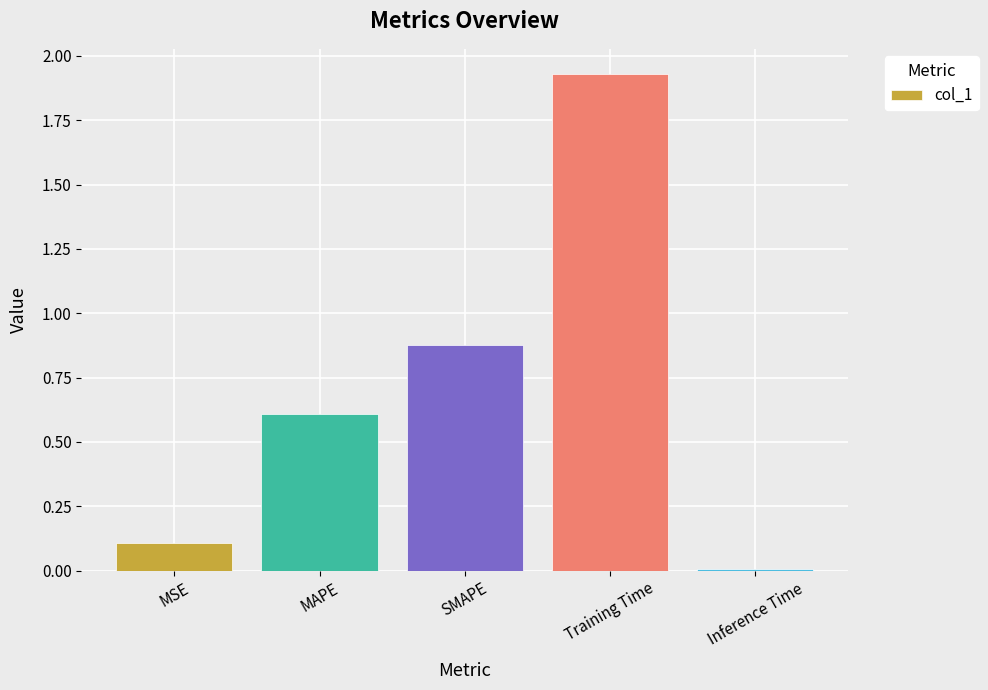

Does the chart contain stacked bars?

No